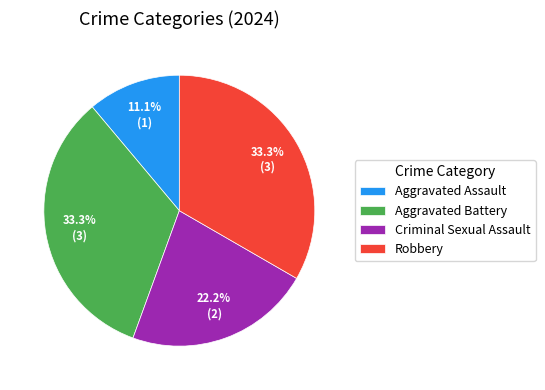

Approximately how many times larger is the value at Aggravated Assault compared to Aggravated Battery?

0.3